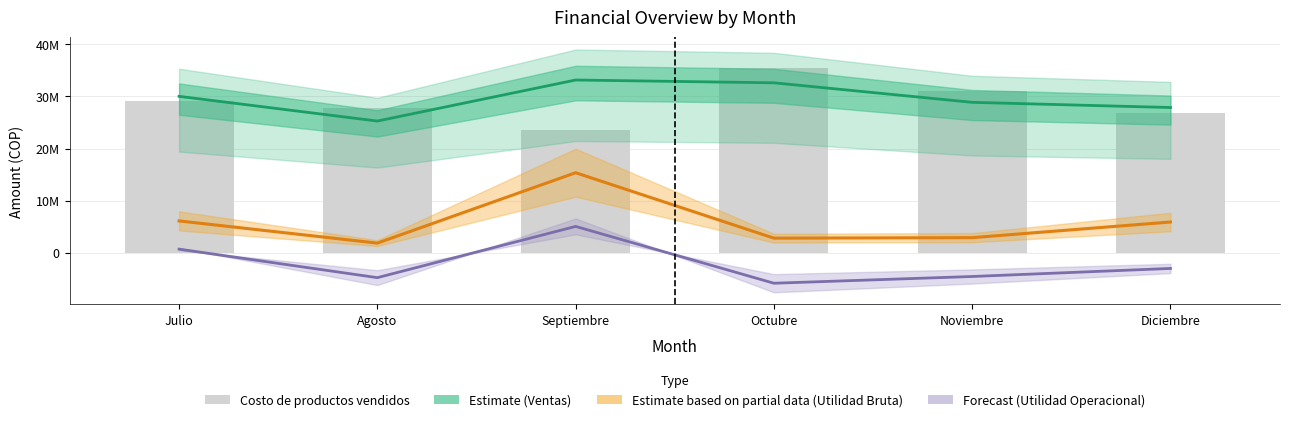

Which series has the widest spread of values?

Utilidad Bruta (Partial Estimate)